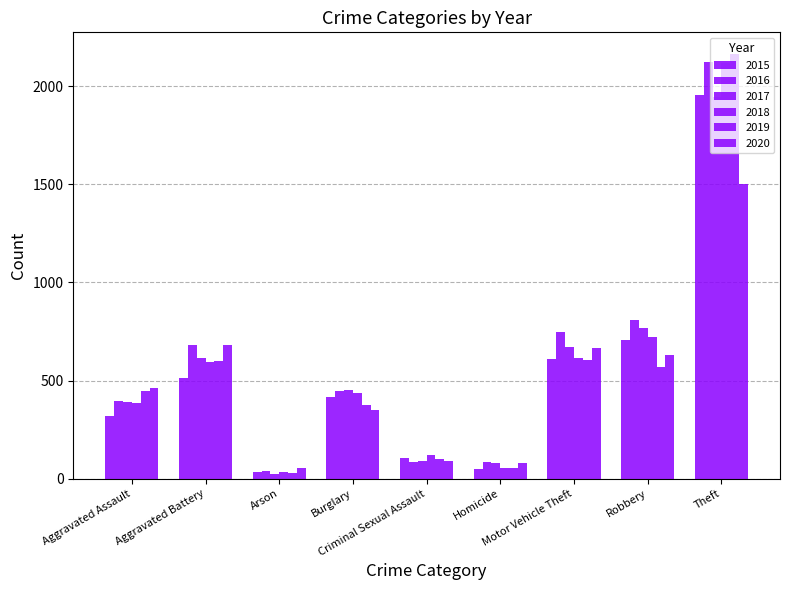

How many categories are shown in the chart?

9